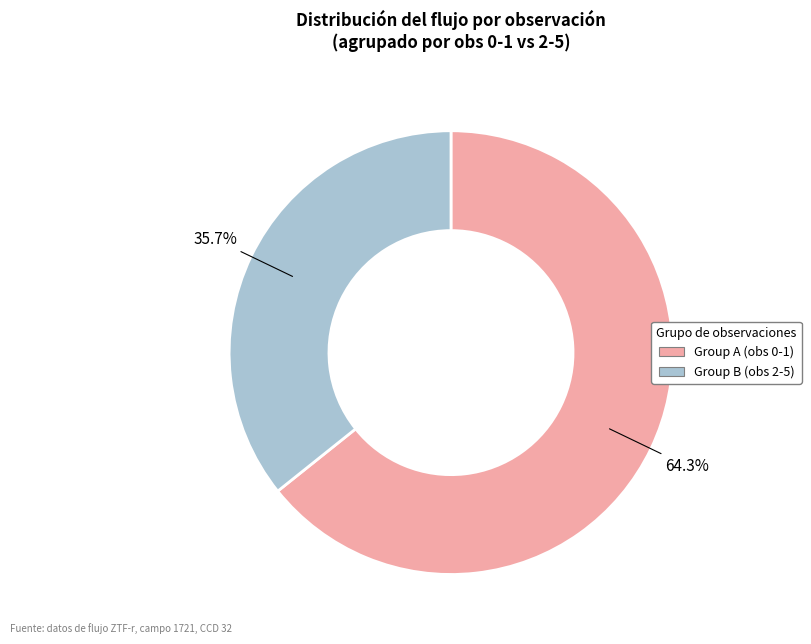

Which has a higher value, Group B (obs 2-5) or Group A (obs 0-1)?

Group A (obs 0-1)